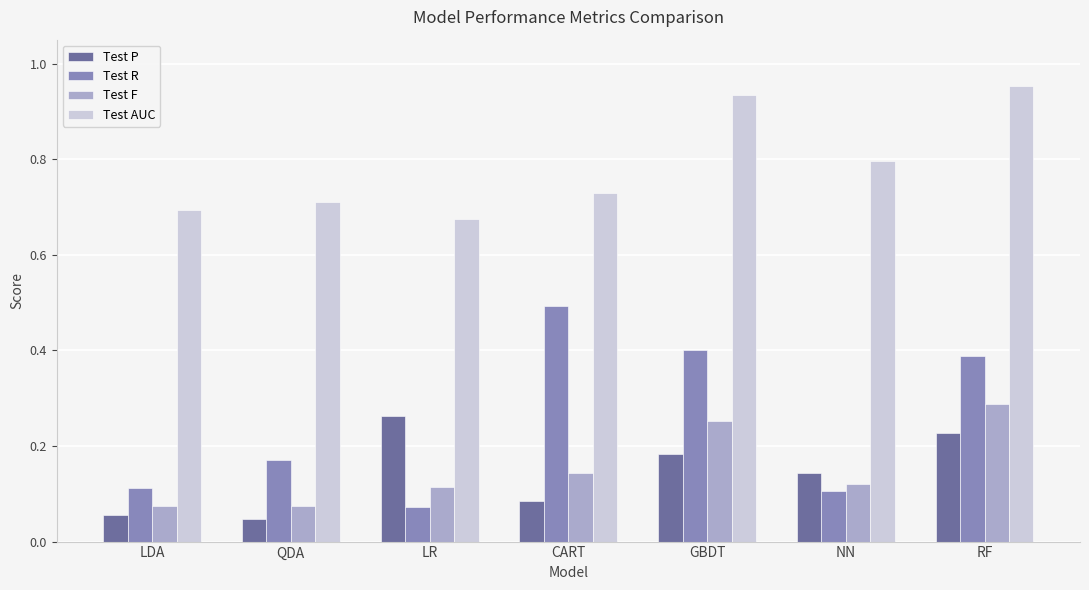

At which category is the sum across all series the highest?

RF